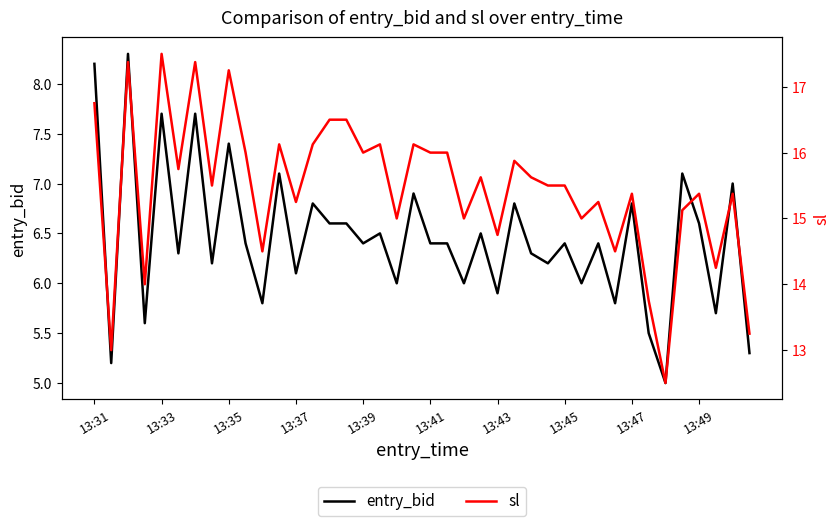

What are all the series names shown in the legend?

entry_bid, sl